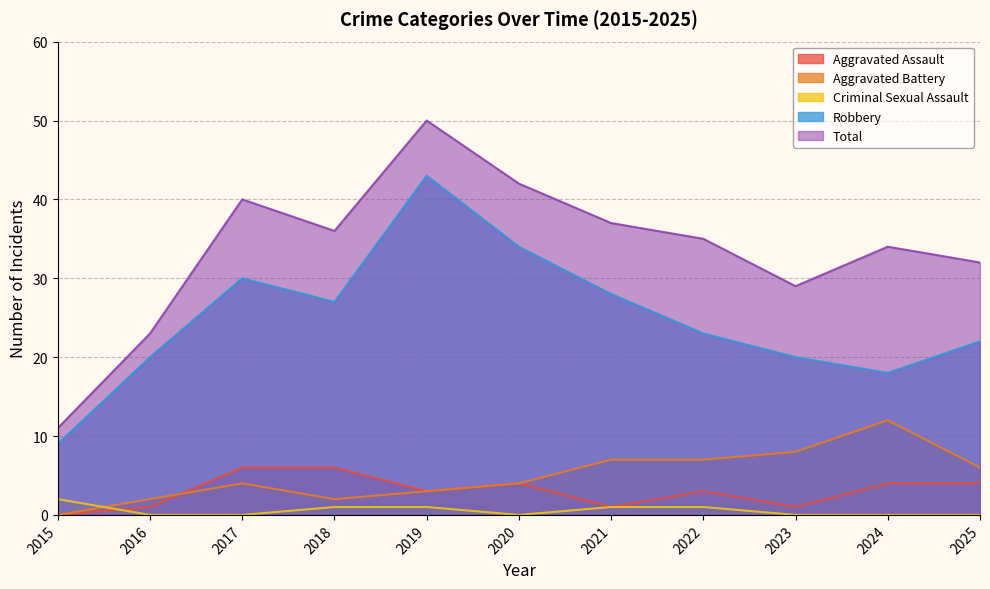

Does the chart display data point markers on the line(s)?

No